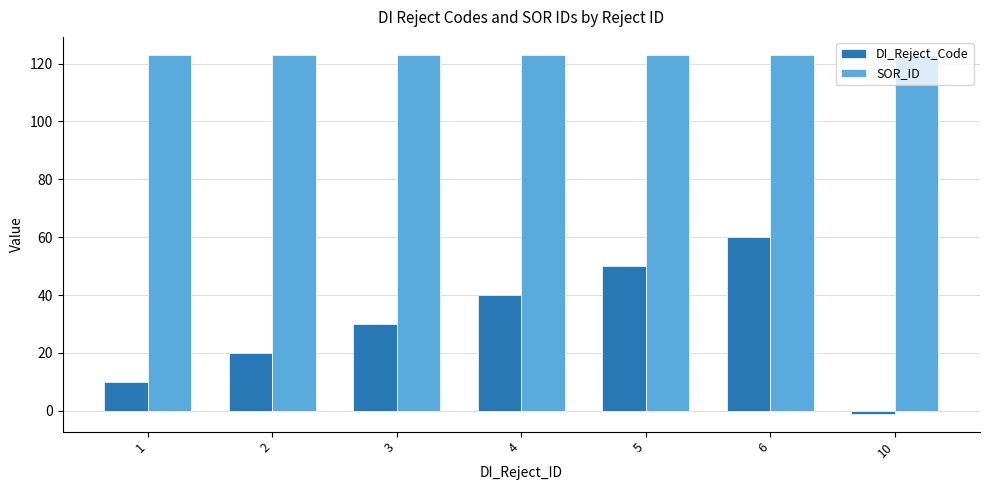

Reading right to left, list all the values displayed in this chart.

DI_Reject_Code: 10=-1	6=60	5=50	4=40	3=30	2=20	1=10
SOR_ID: 10=123	6=123	5=123	4=123	3=123	2=123	1=123